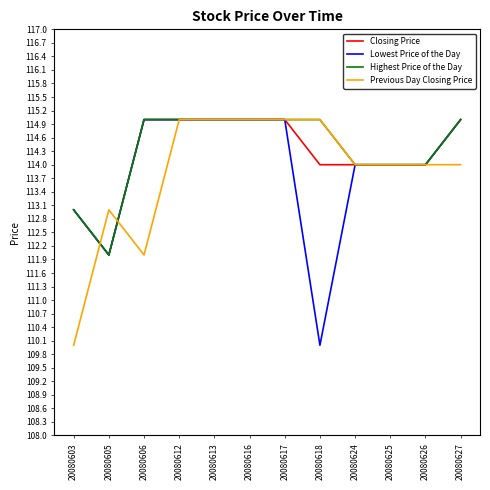

At which category does Previous Day Closing Price reach its first local valley?

20080606